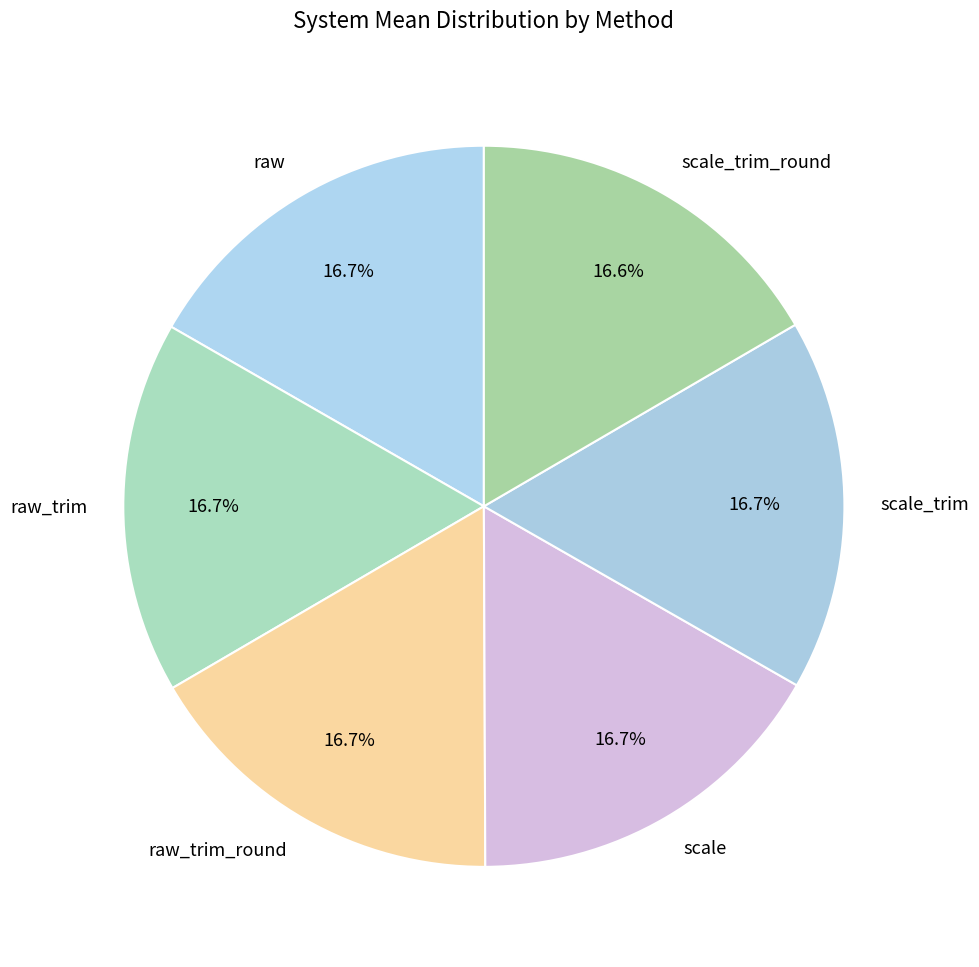

What portion of the pie excludes scale_trim?

83.3%